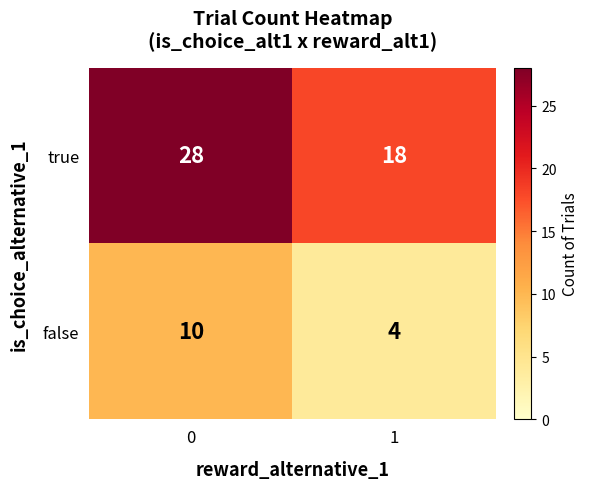

What is the difference between the highest and lowest values at 0?

18